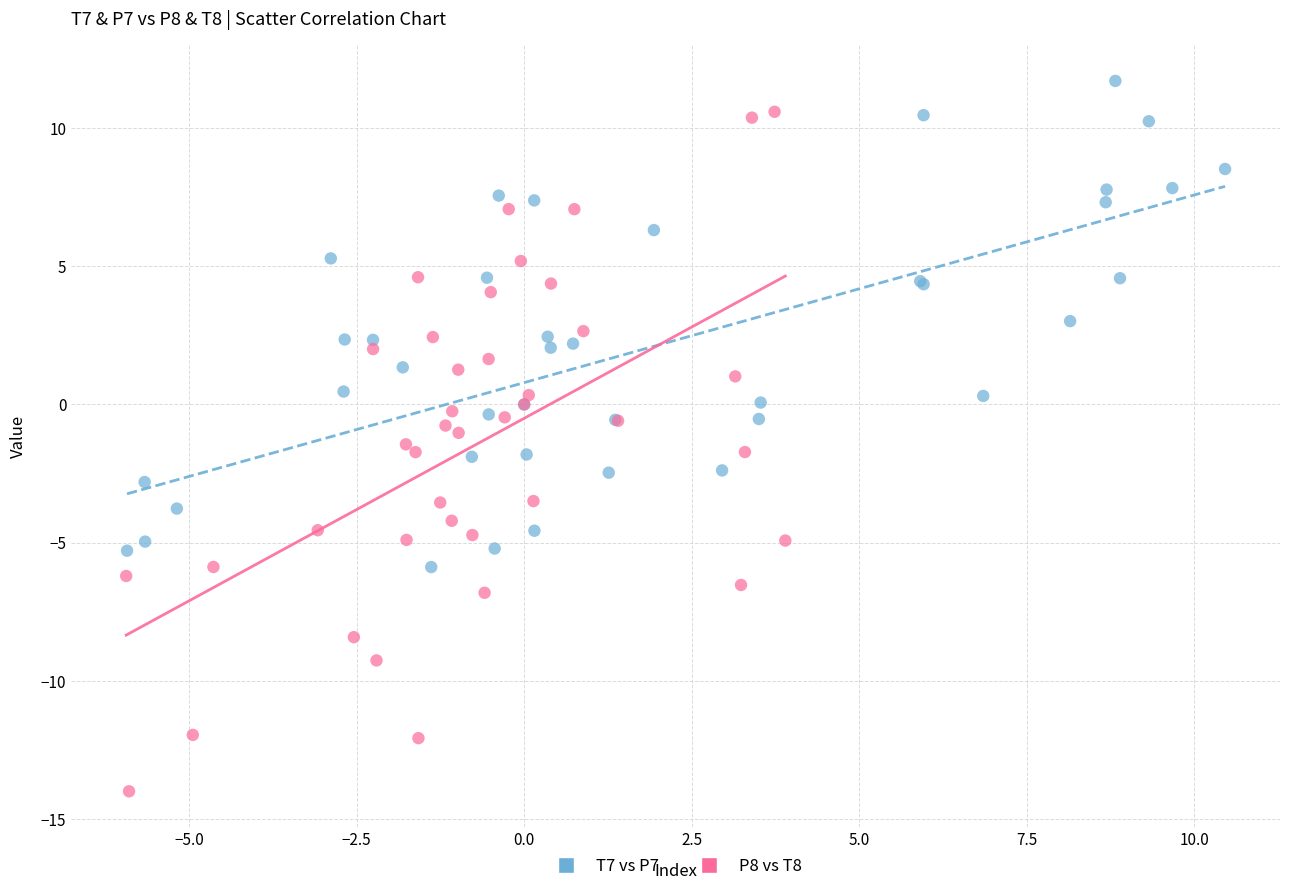

Which series has the largest Y range (max minus min)?

P8 vs T8